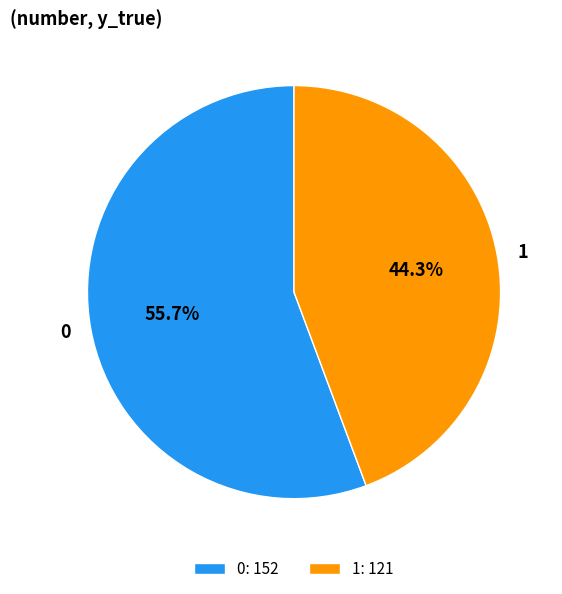

The 1 slice represents 44% of the pie. True or false?

True